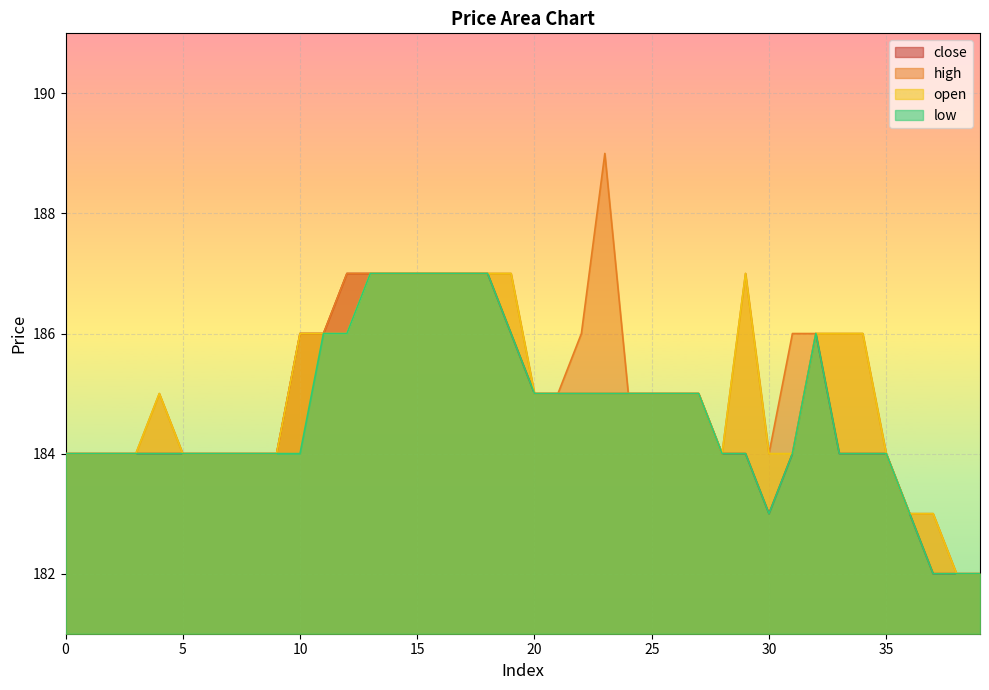

What is the difference between the maximum and minimum values in the high series?

7